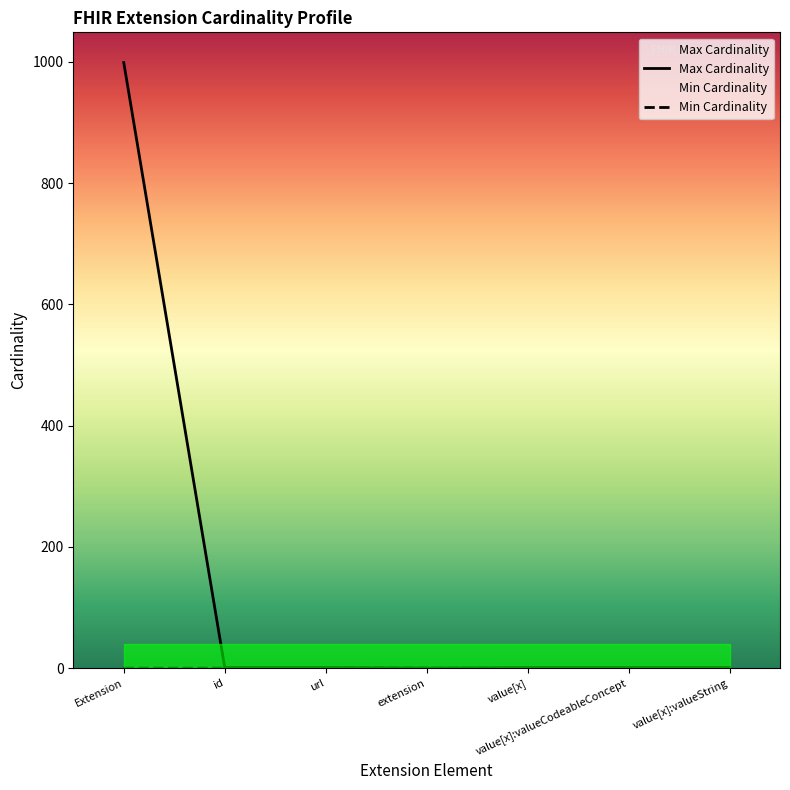

True or false: Min Cardinality has more than 0 points higher than both neighbors.

True